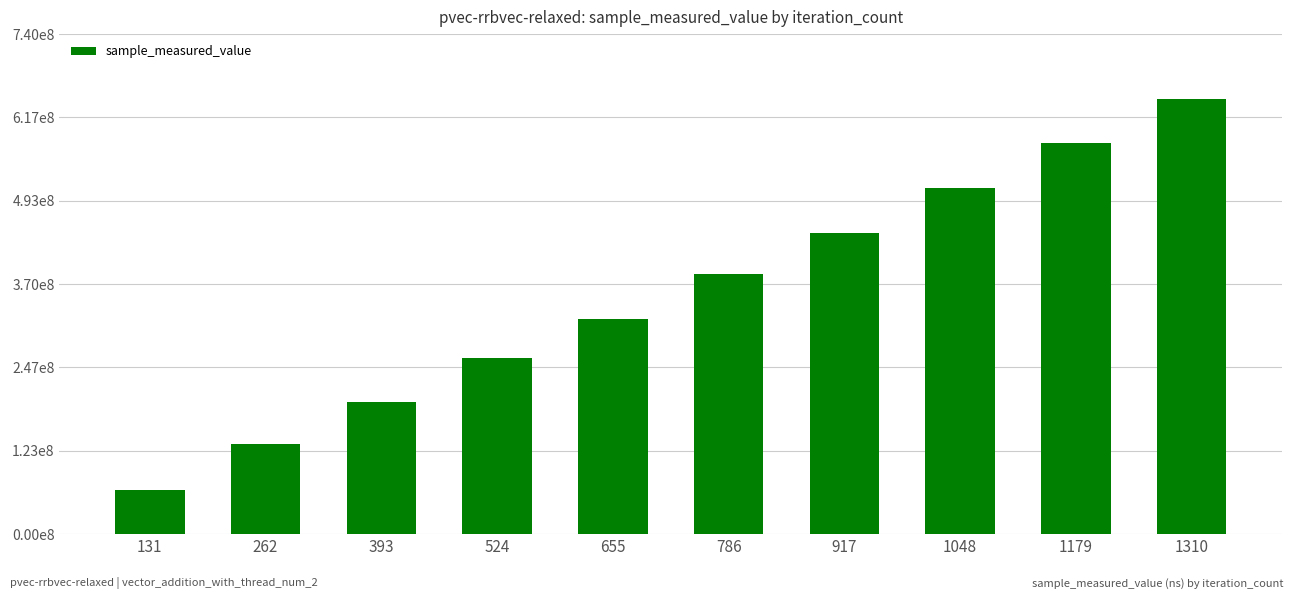

Which category has the lowest value across all series?

131